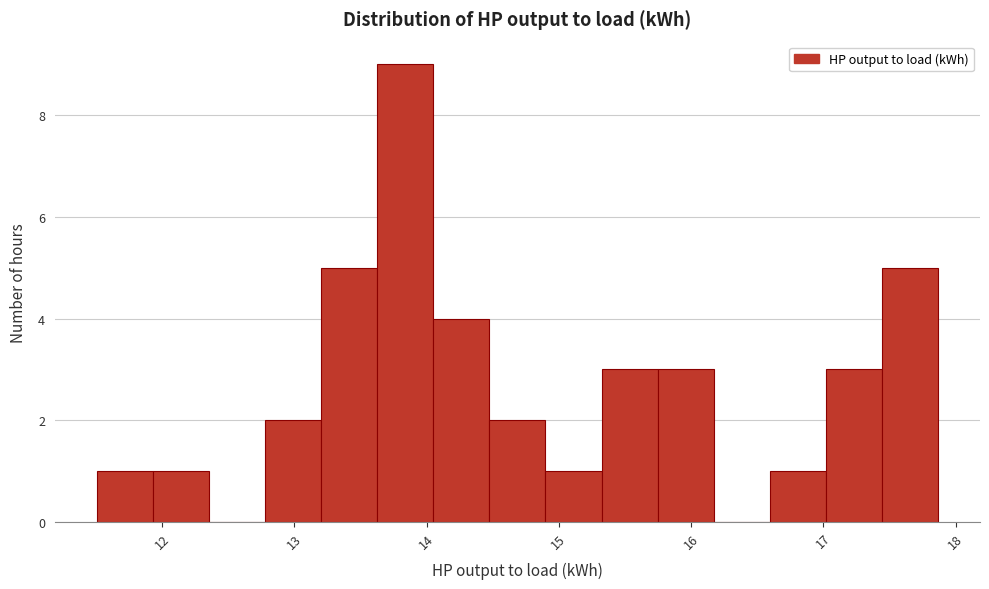

Over which range of the x-axis is the bar tallest?

13.6 to 14.1